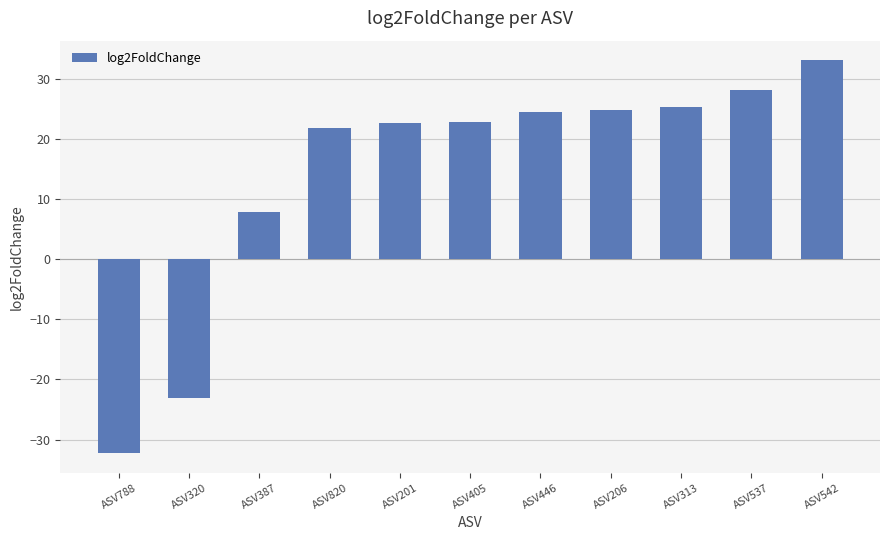

How many series are shown in this chart?

1